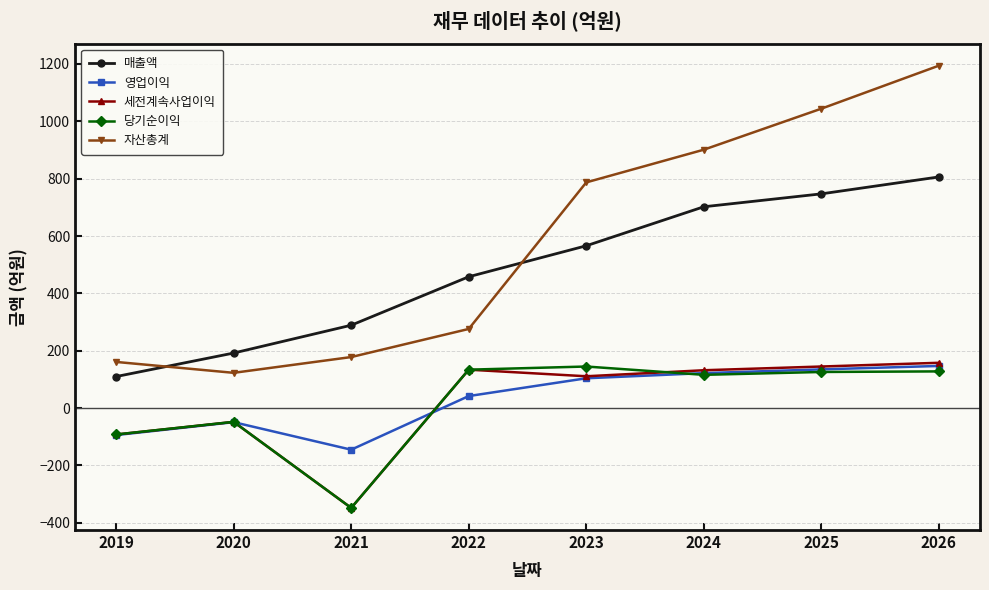

What is the value of the 당기순이익 point at the 4th from the left?

134